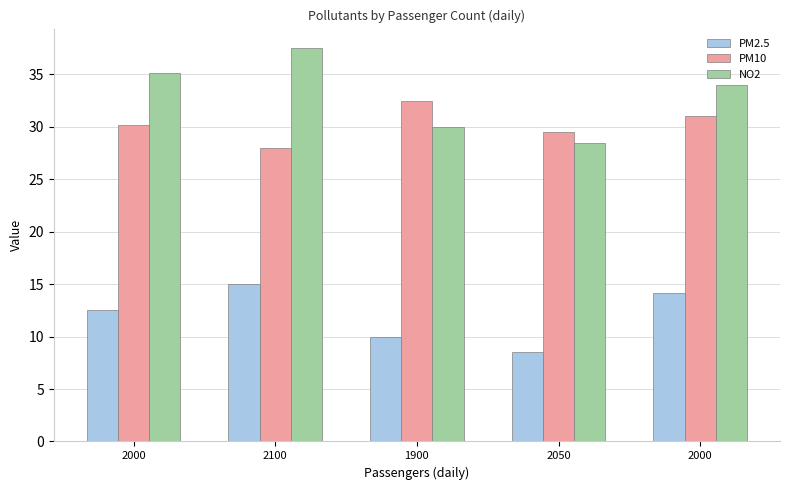

What are all the series names shown in the legend?

PM2.5, PM10, NO2